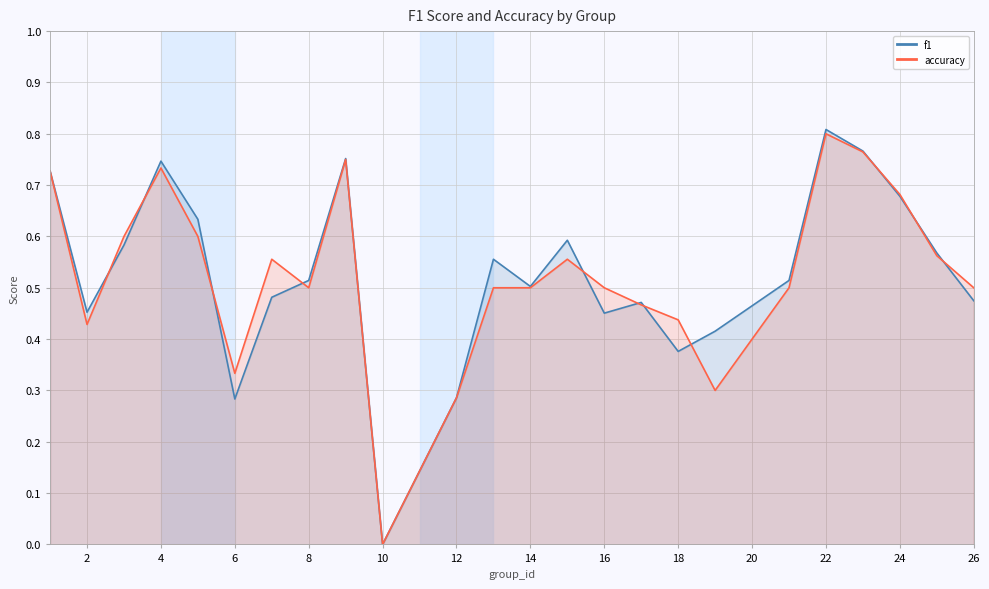

How many values in f1 are above zero?

23